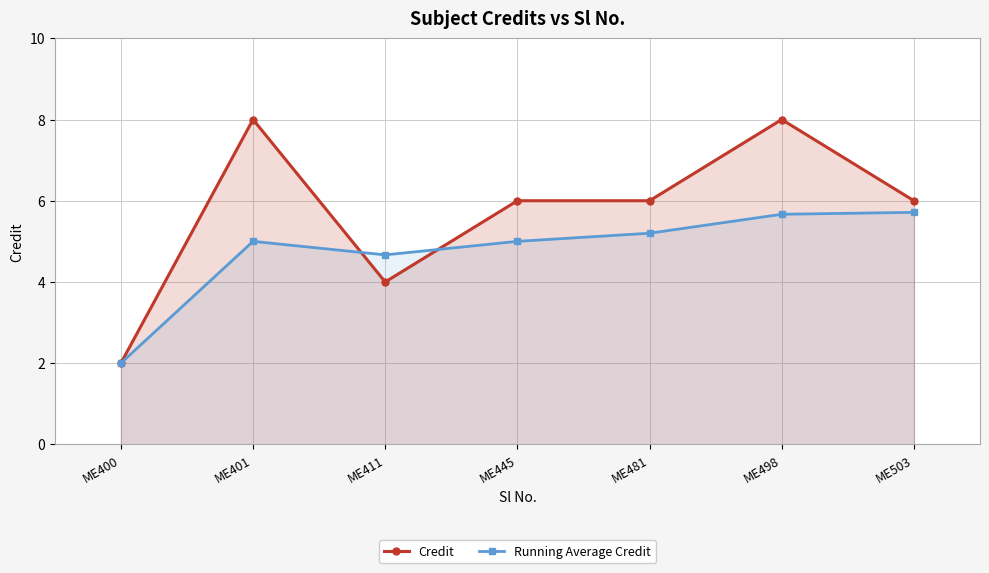

At which label does Running Average Credit first exceed 5?

ME481